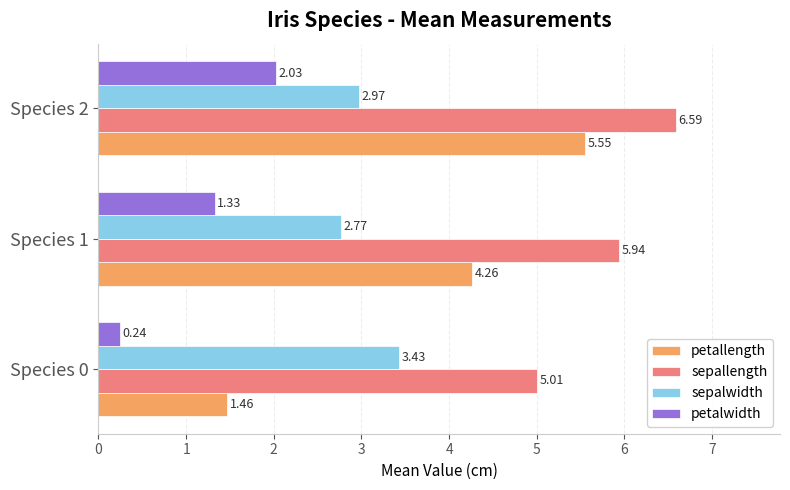

Is the value of petallength at Species 0 greater than the value of sepalwidth at Species 0?

No